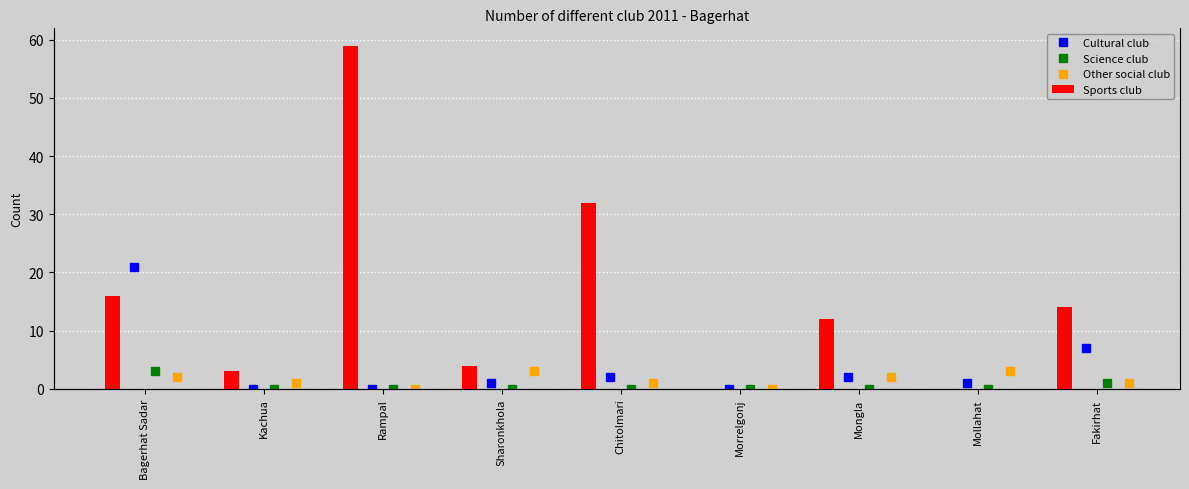

Is the value of Other social club at Chitolmari greater than the value of Sports club at Bagerhat Sadar?

No